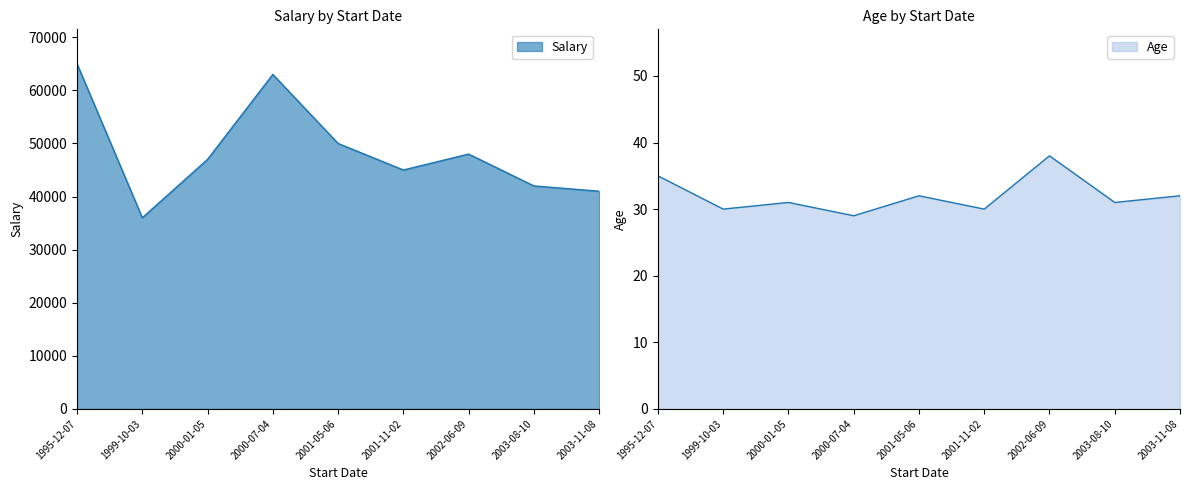

What is the label of the 1st point from the right?

2003-11-08